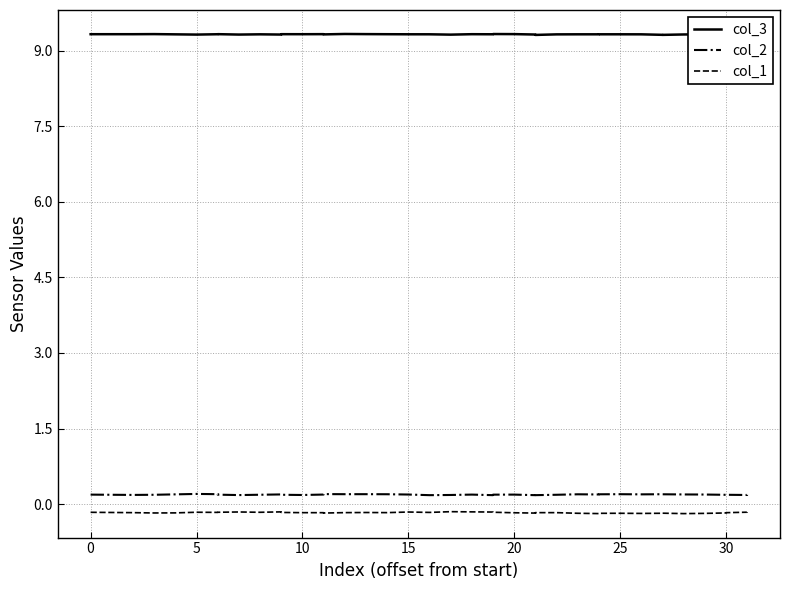

What is the total value across all series at 9?

9.4